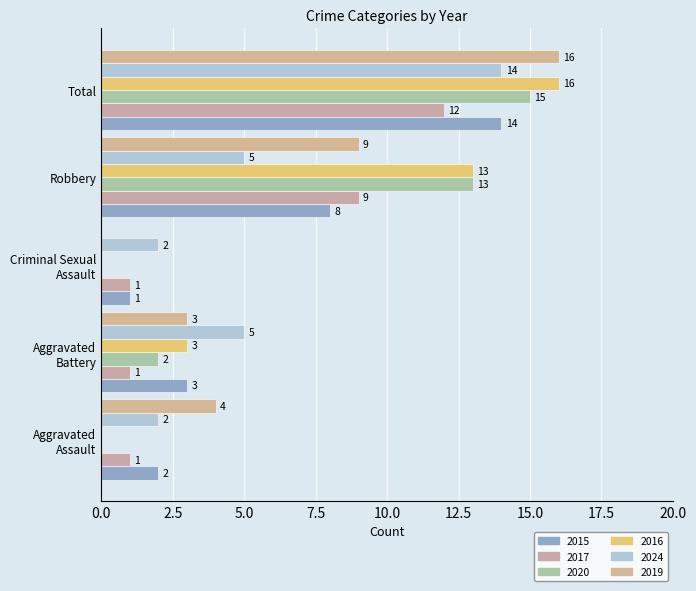

At which label is 2019 closest to 8?

Robbery